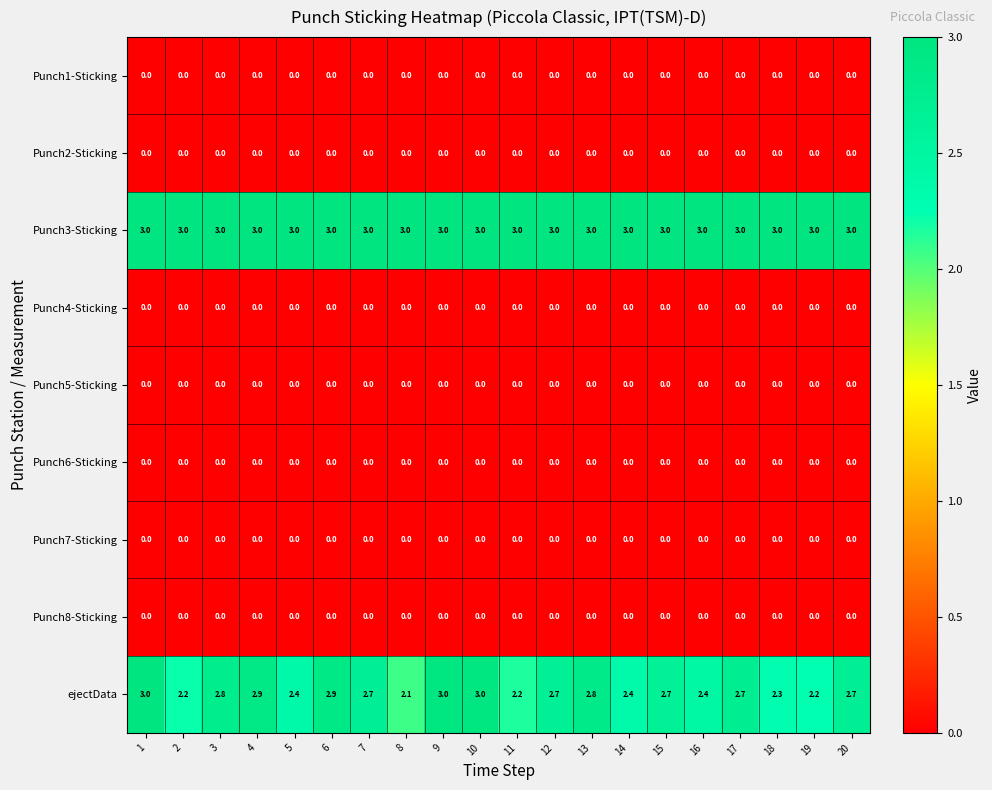

Which series changed the most between 14 and 19?

ejectData